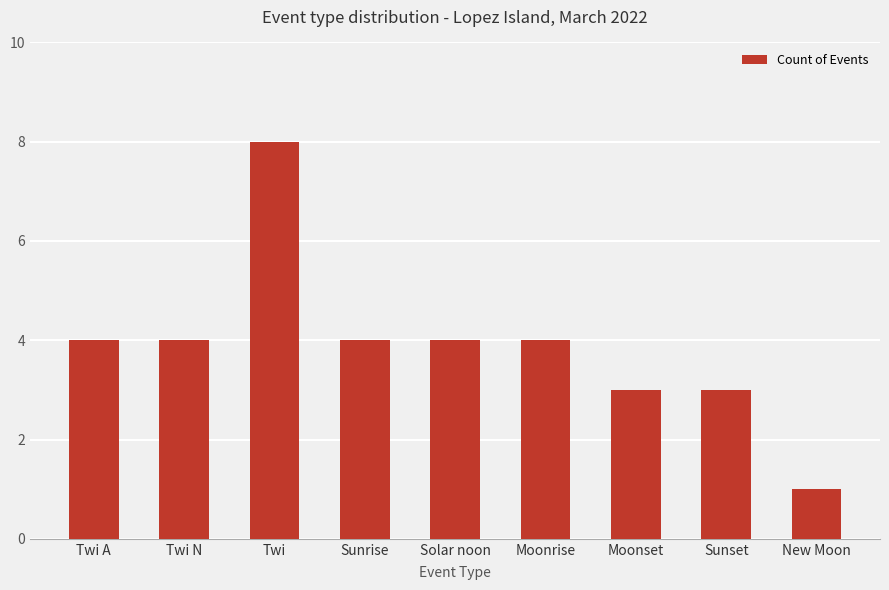

Reading left to right, extract all data points from this chart.

4	4	8	4	4	4	3	3	1